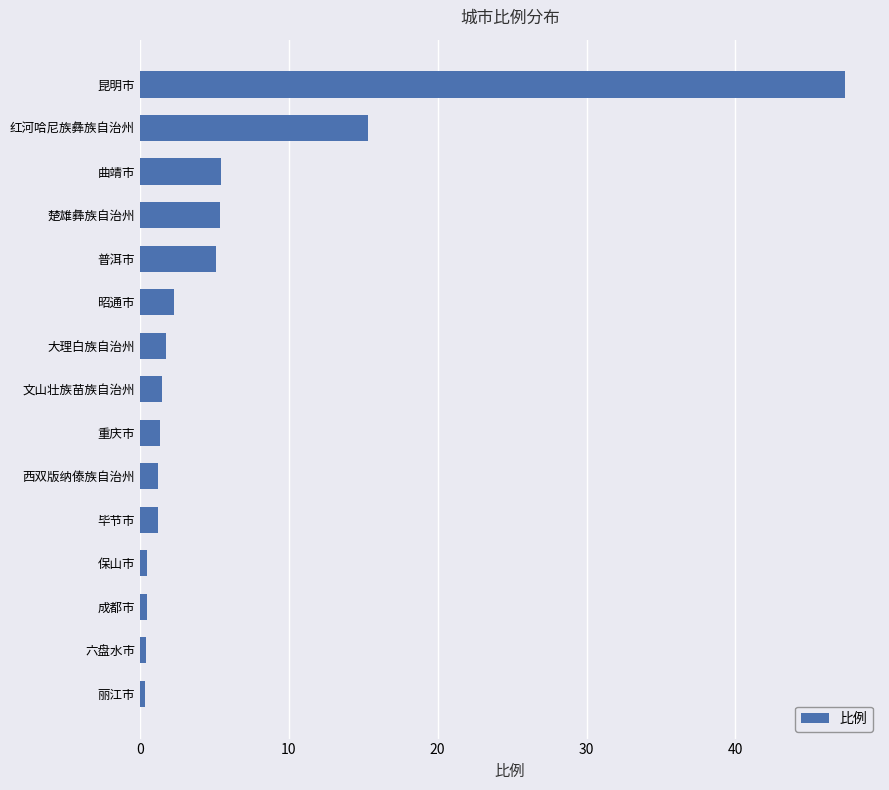

Which has a higher value, 保山市 or 大理白族自治州?

大理白族自治州